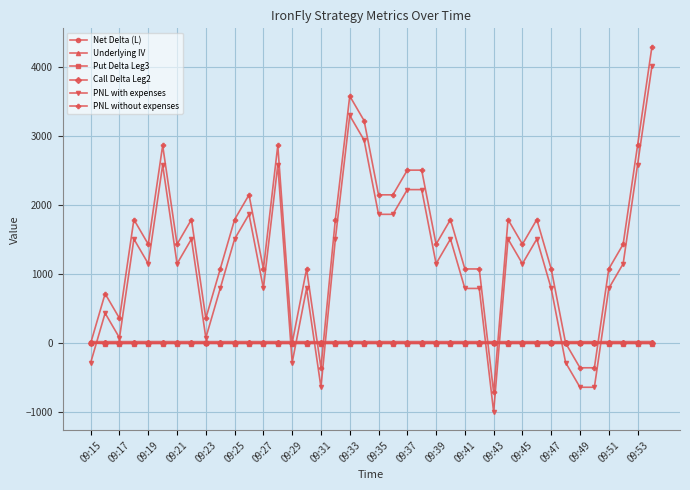

What is the greatest value displayed?

4290.0